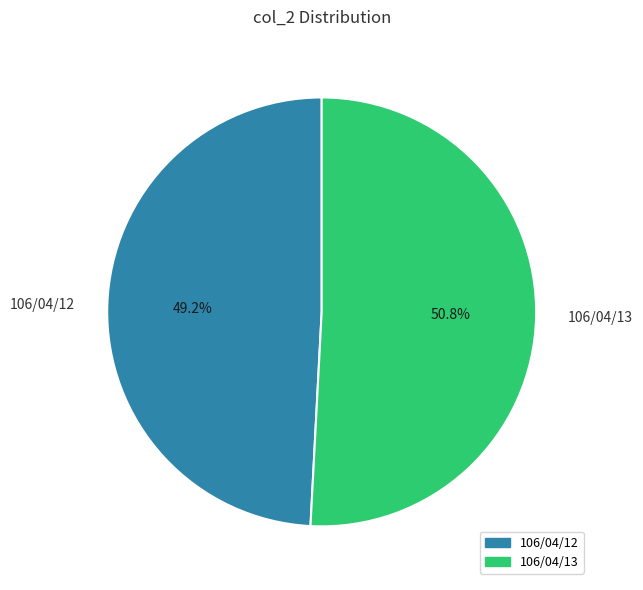

To the nearest percent, what percentage of the pie is 106/04/12?

49%